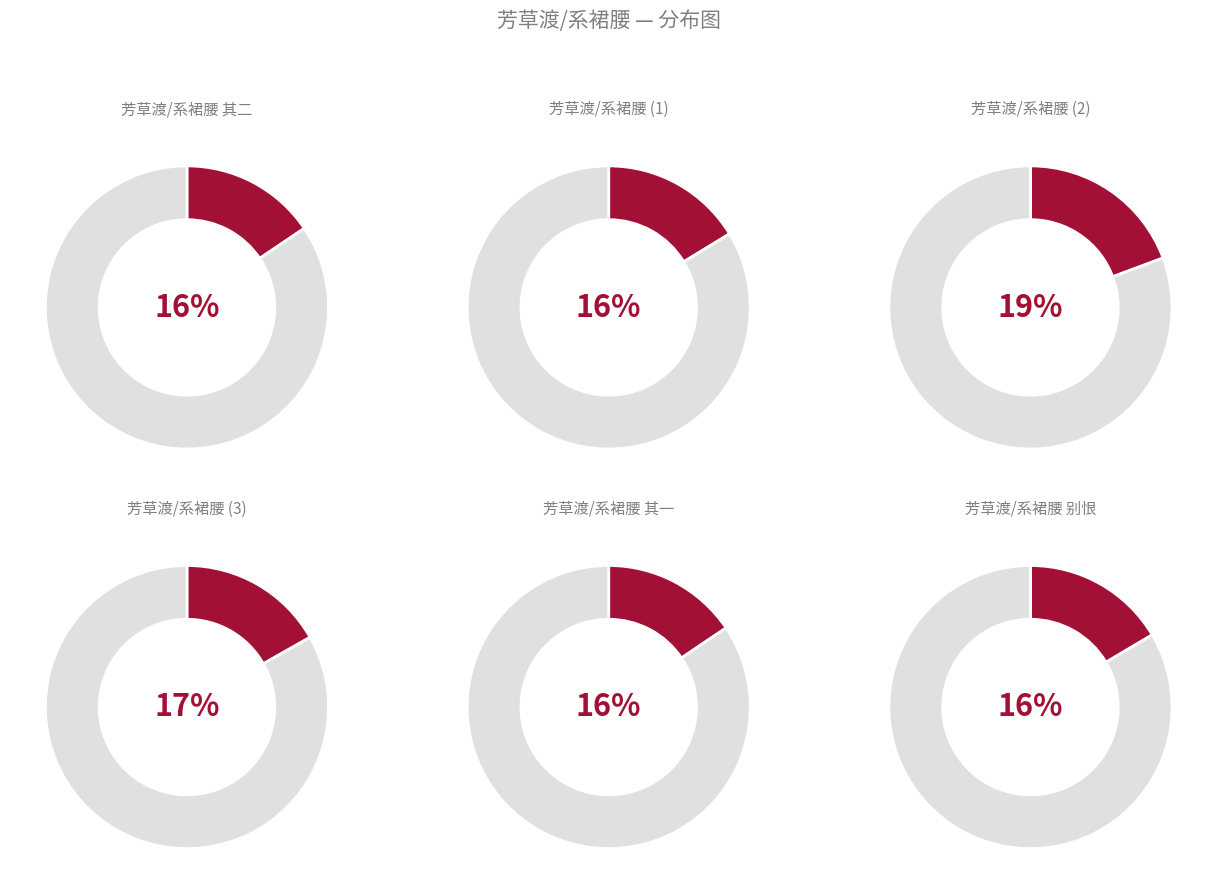

Does any single category account for the majority?

No